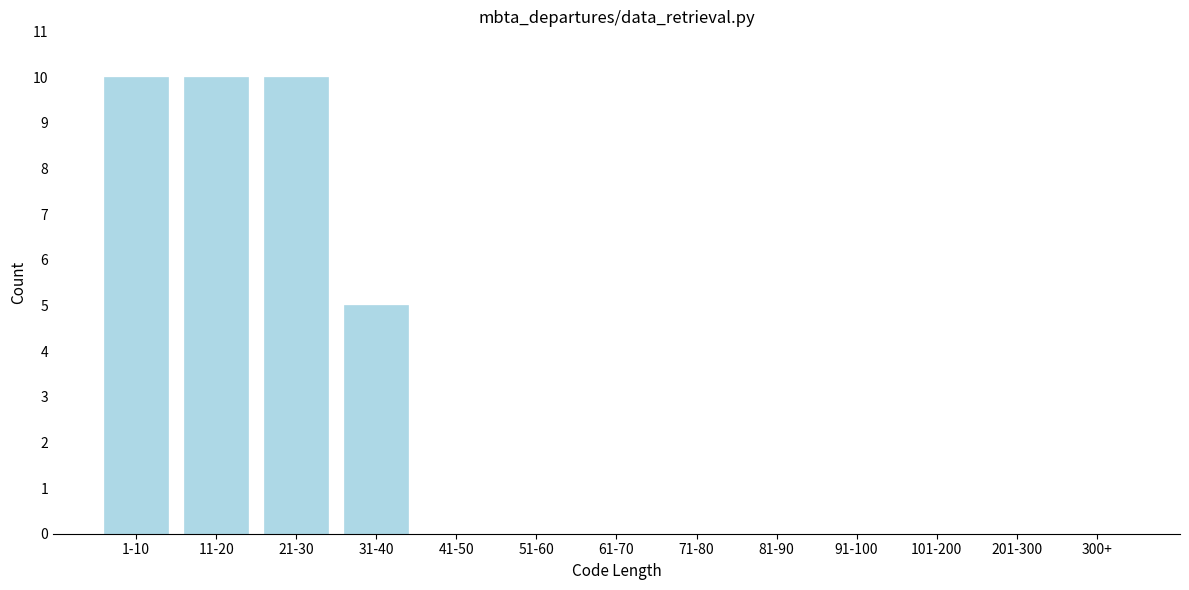

Reading left to right, transcribe all the data shown in this chart.

1-10=10	11-20=10	21-30=10	31-40=5	41-50=0	51-60=0	61-70=0	71-80=0	81-90=0	91-100=0	101-200=0	201-300=0	300+=0